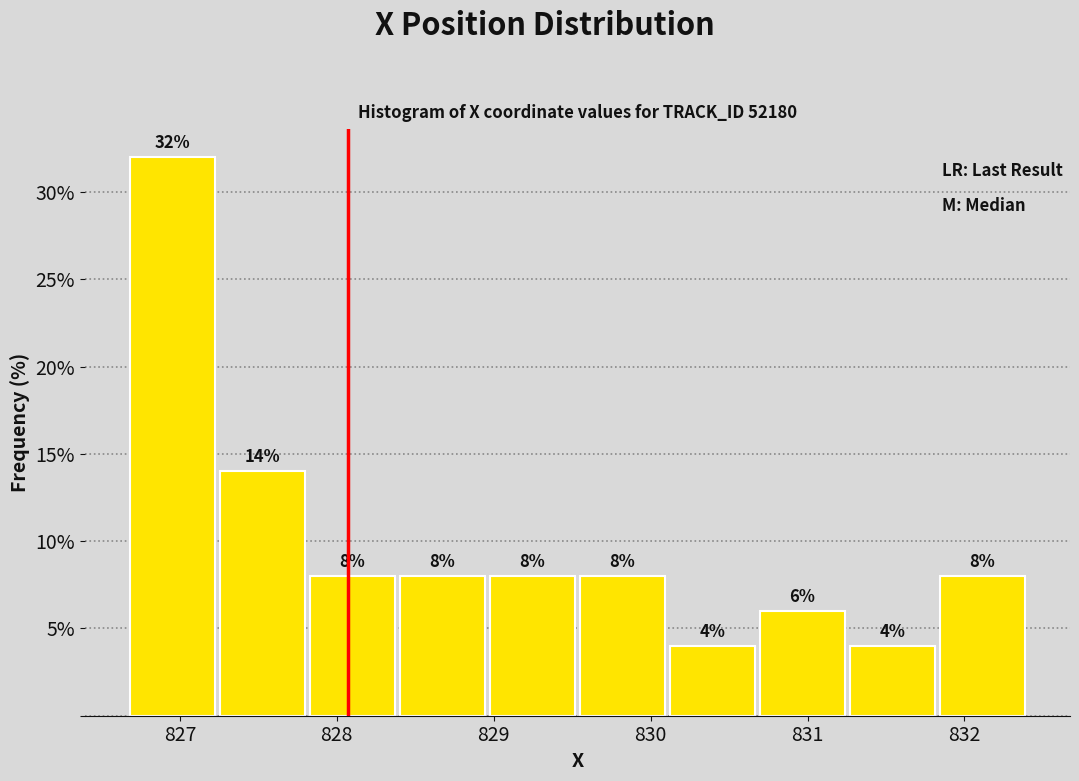

Which range on the x-axis has the tallest bar?

826.7 to 827.2